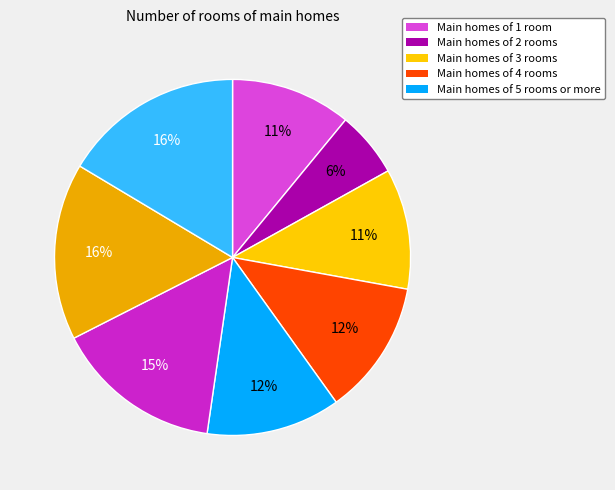

How many slices are in this pie chart?

8